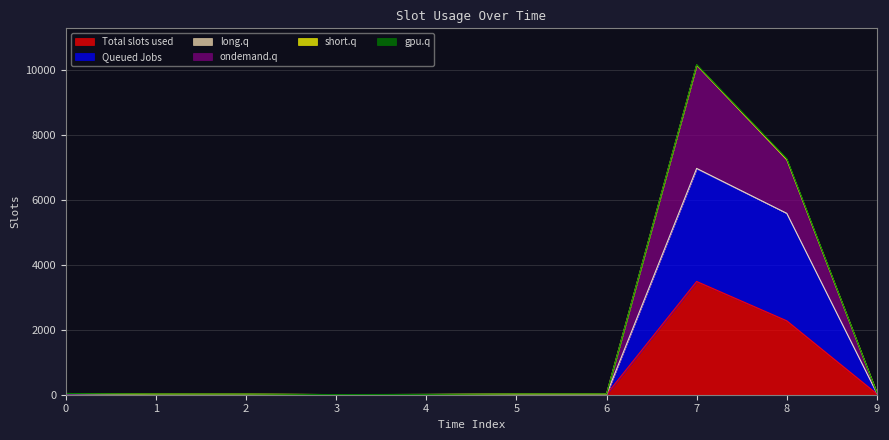

True or false: col_4 has more than 0 interior local peaks.

True